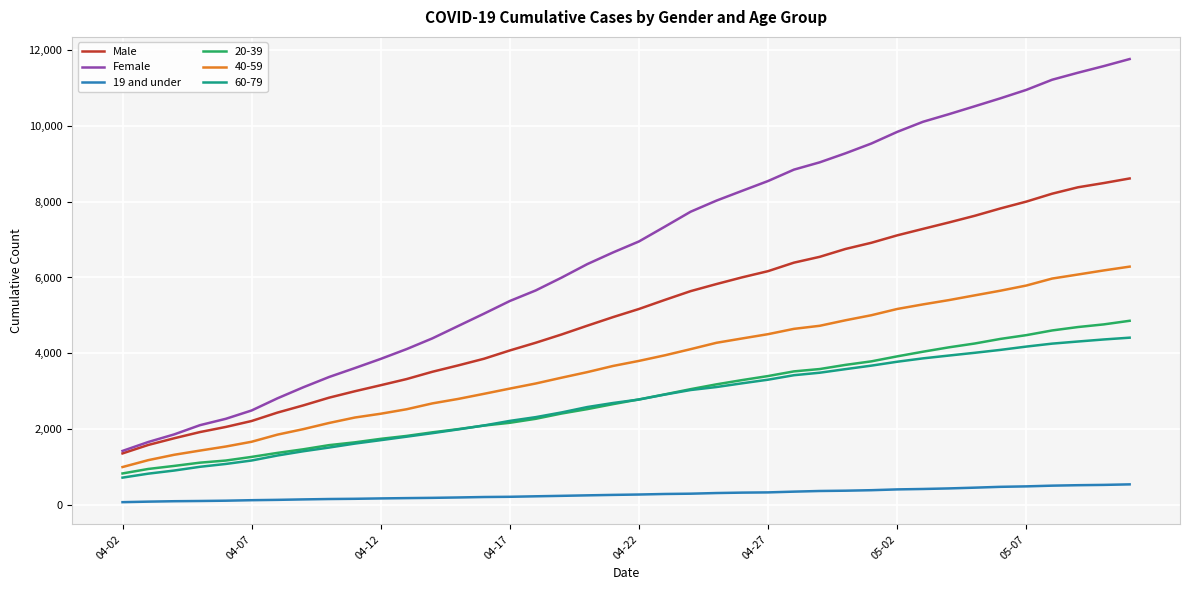

Which series has the largest range (max minus min)?

Female